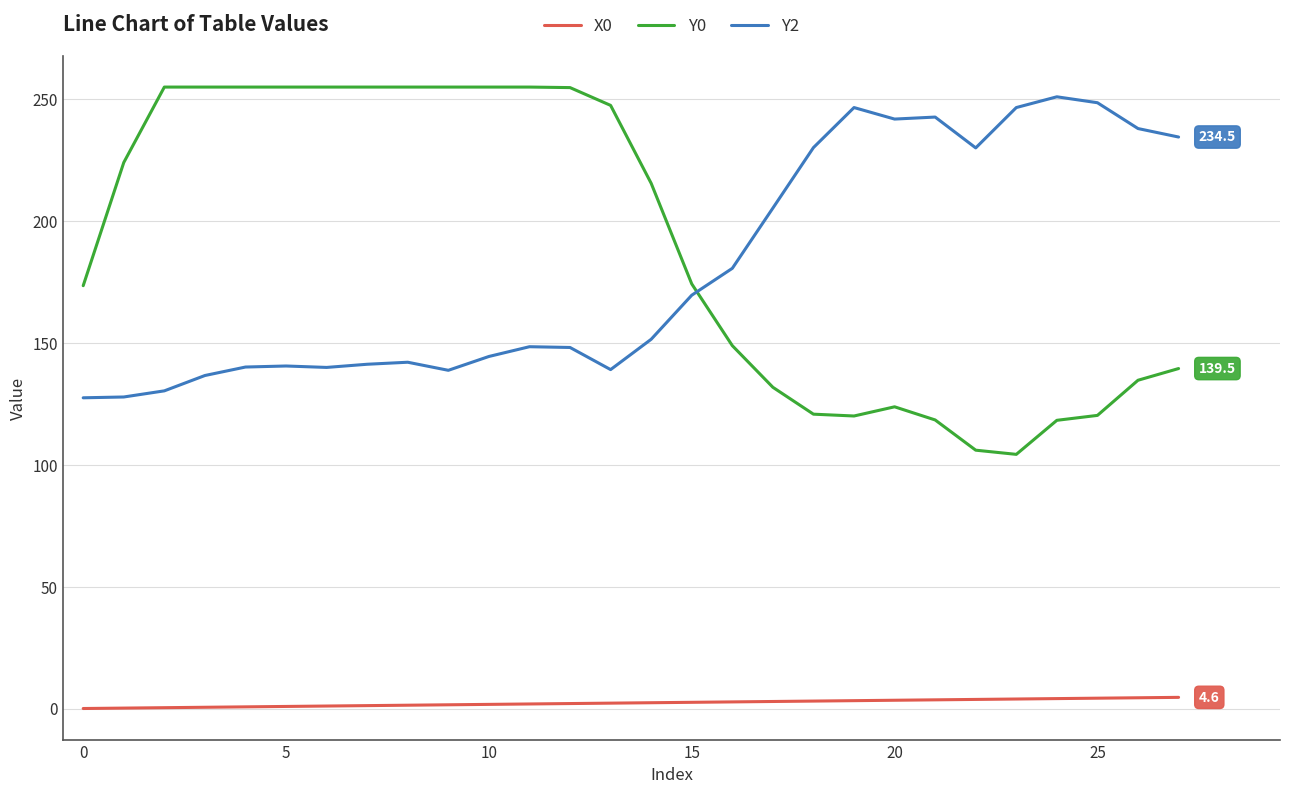

What is the maximum value for Y2?

251.0